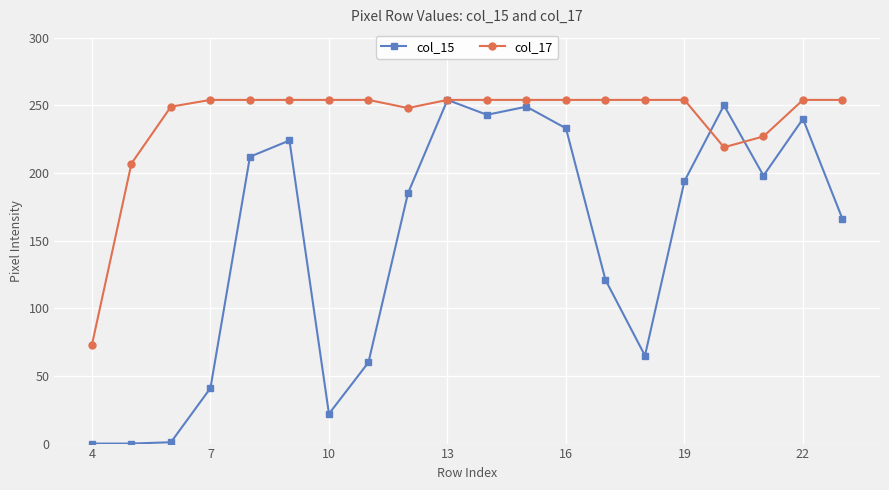

List the series in order of their overall mean, highest first.

col_17, col_15